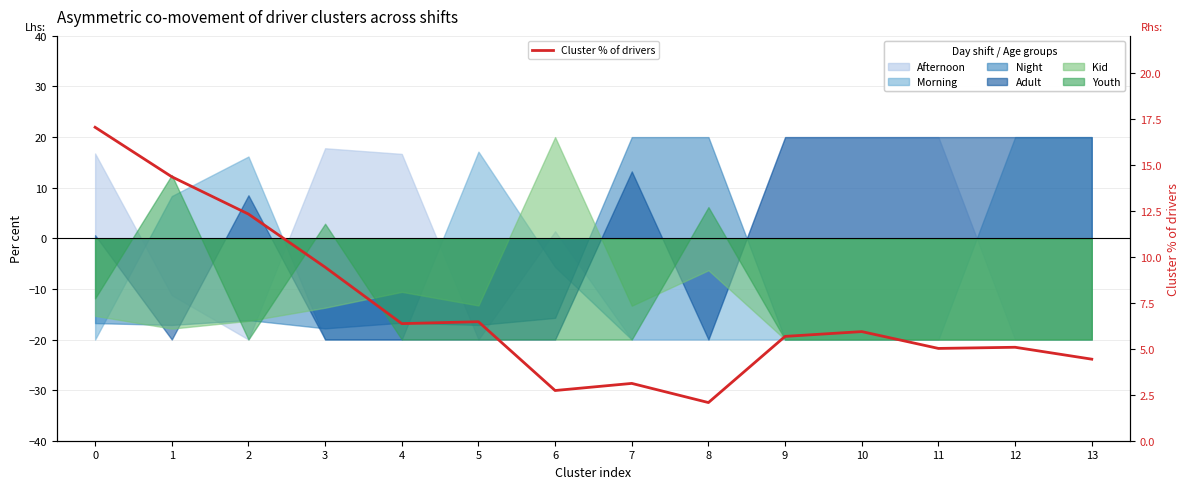

Between 3 and 7, which is larger?

3